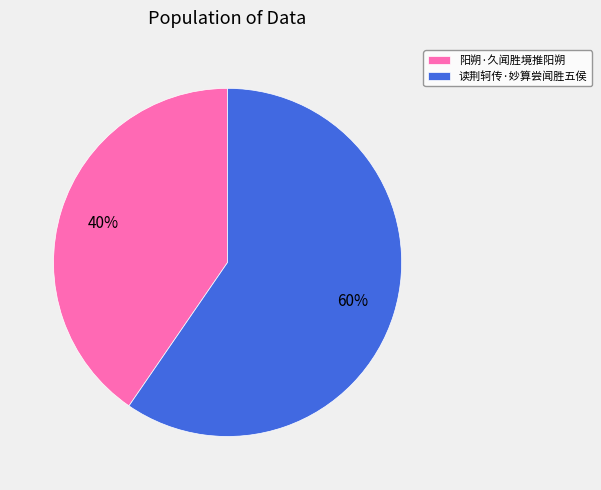

To the nearest percent, what percentage of the pie is 阳朔·久闻胜境推阳朔?

40%